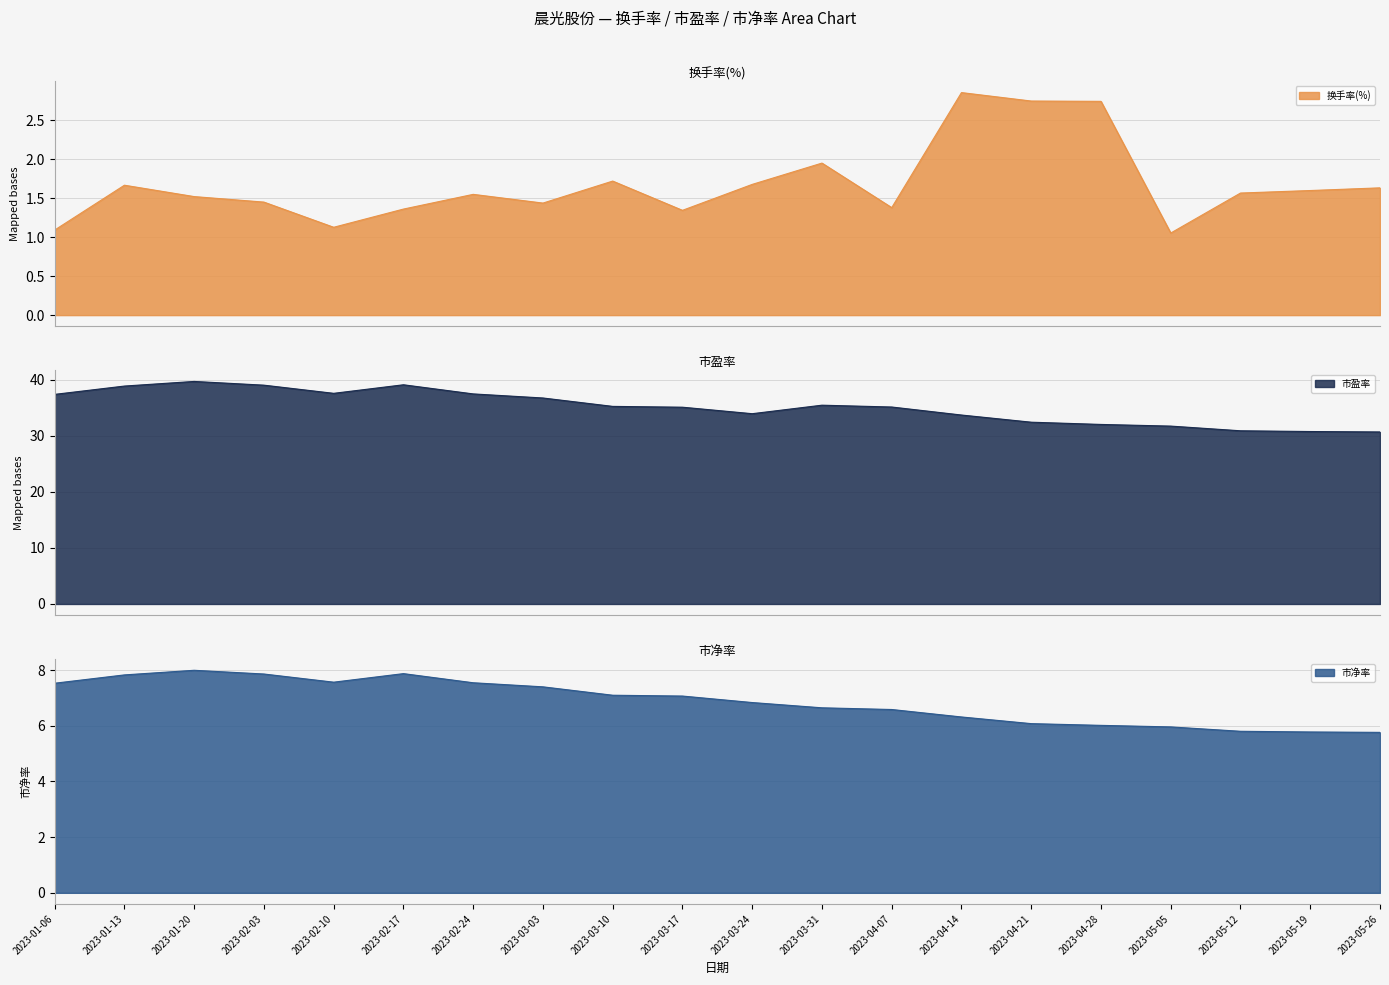

Reading left to right, list all the values displayed in this chart.

换手率(%): 1.1	1.7	1.5	1.4	1.1	1.4	1.5	1.4	1.7	1.3	1.7	1.9	1.4	2.9	2.7	2.7	1.1	1.6	1.6	1.6
市盈率: 37.4	38.9	39.7	39.1	37.6	39.1	37.5	36.8	35.3	35.1	34.0	35.5	35.2	33.7	32.5	32.1	31.8	30.9	30.8	30.7
市净率: 7.5	7.8	8.0	7.9	7.6	7.9	7.5	7.4	7.1	7.1	6.8	6.6	6.6	6.3	6.1	6.0	6.0	5.8	5.8	5.8